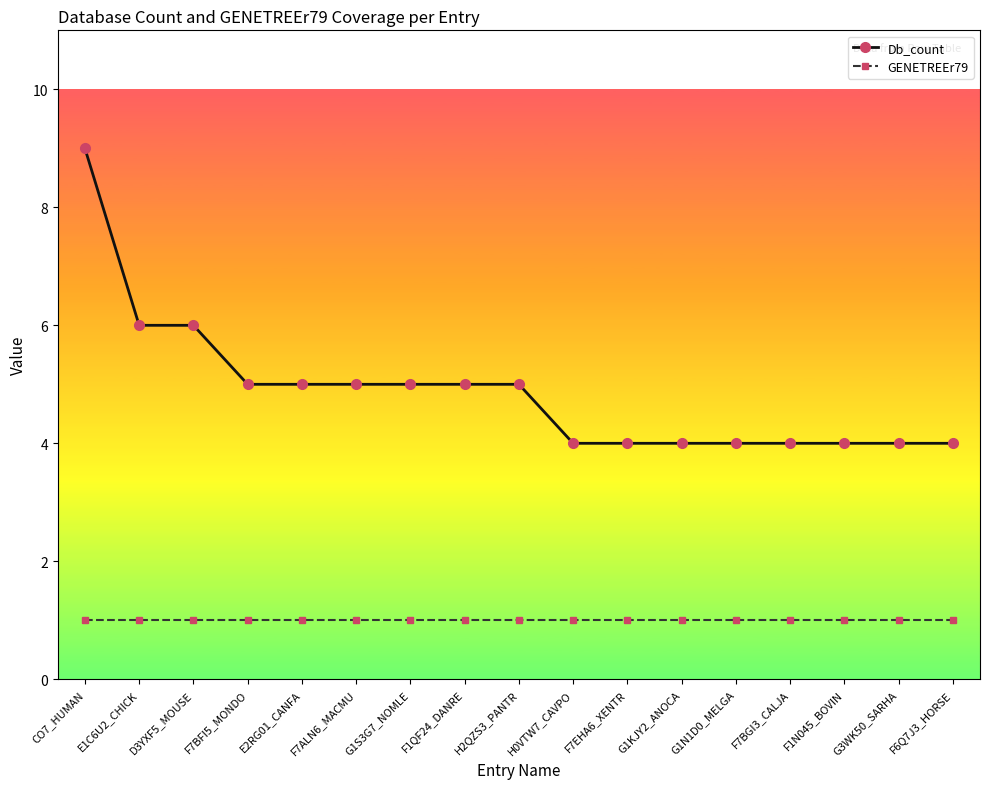

What is the maximum value for Db_count?

9